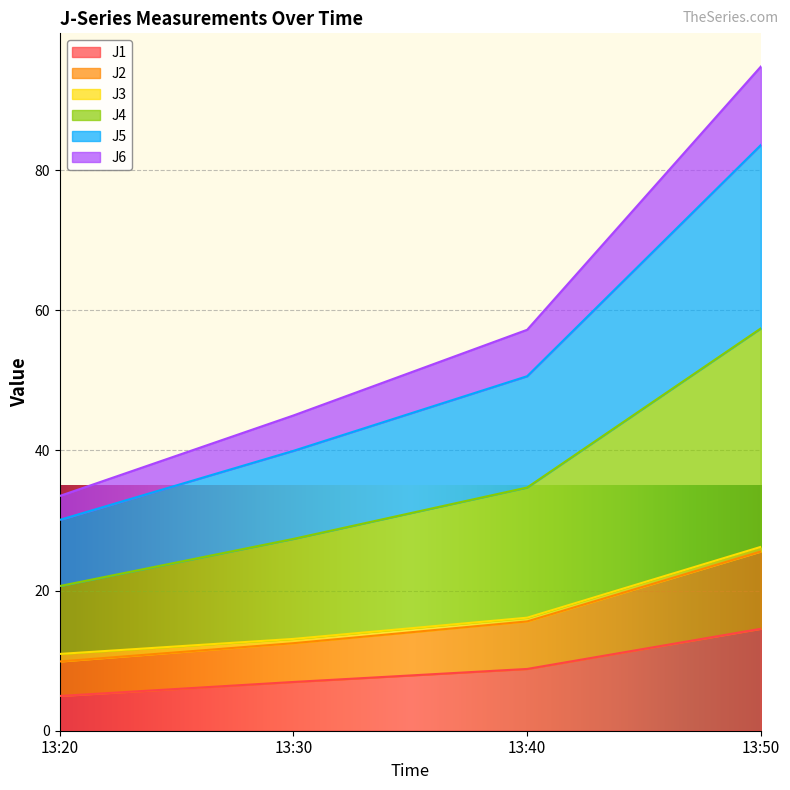

Between 13:20 and 13:50, which is larger?

13:50